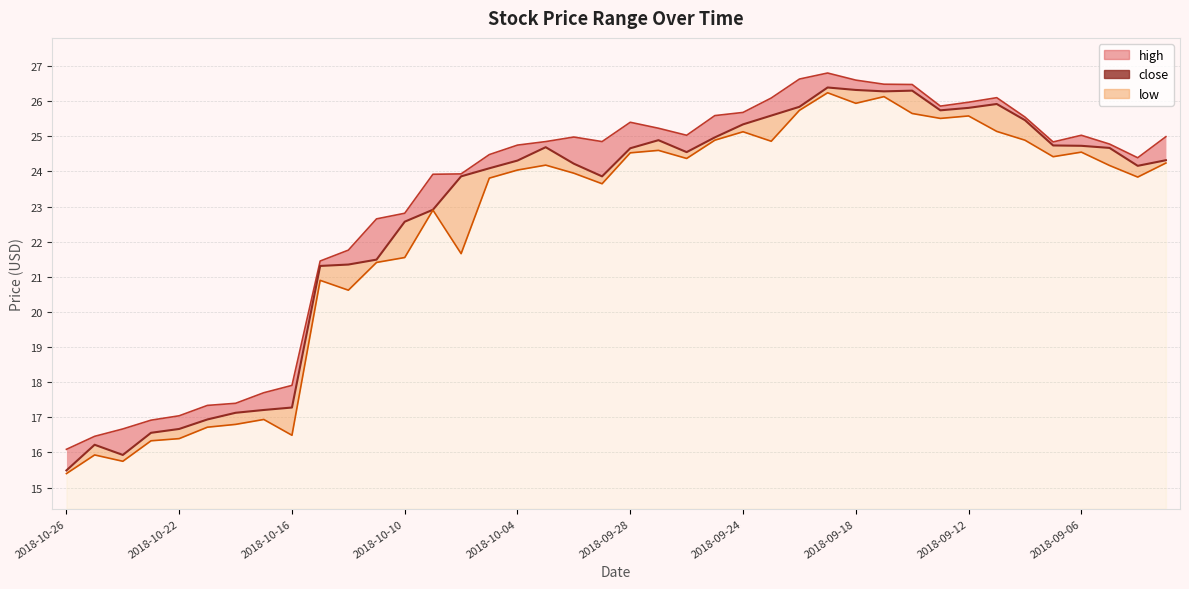

What is the maximum value shown in the chart?

26.8